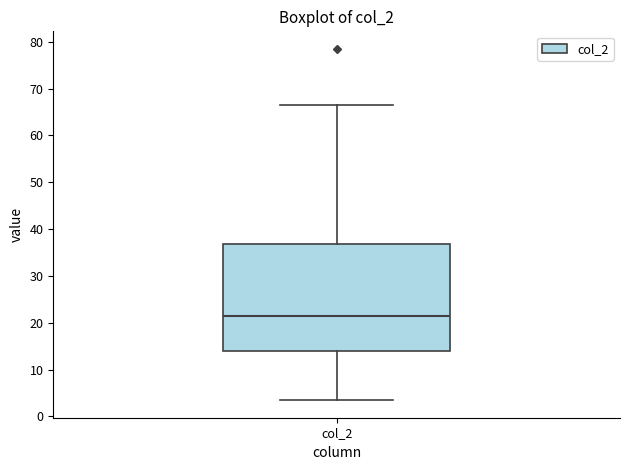

Where does the upper whisker of the box for col_2 end on the y-axis? The values are not printed on the chart, so give them approximately, as read against the axis.

67